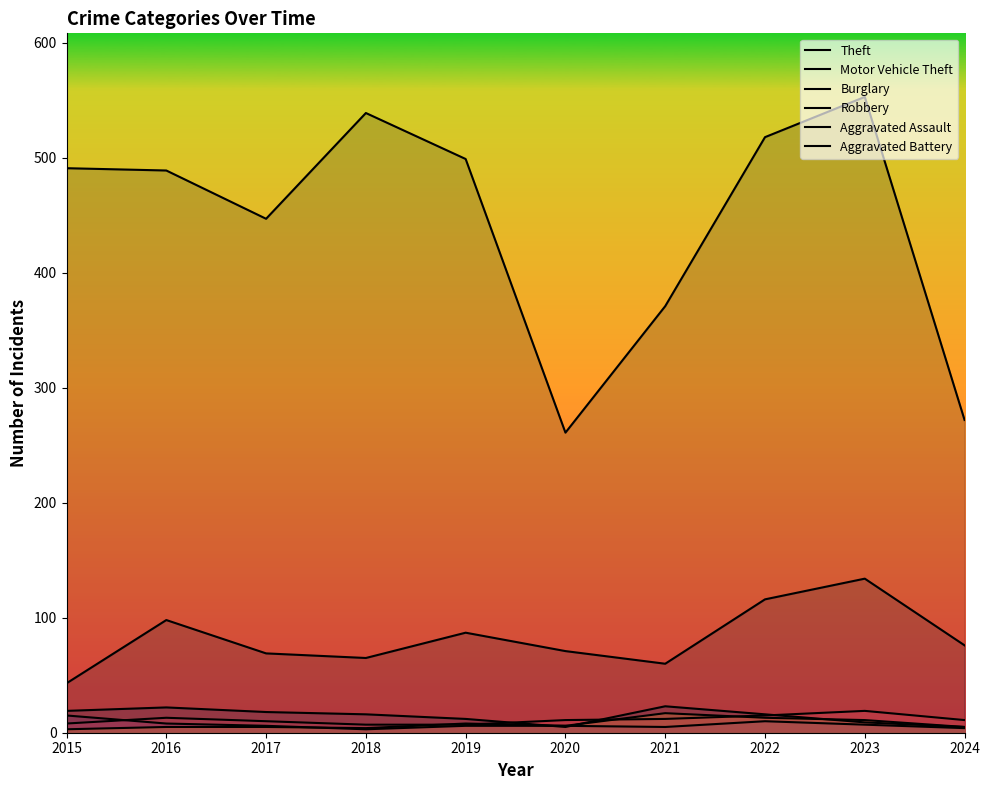

At how many categories does at least one series exceed 51?

10